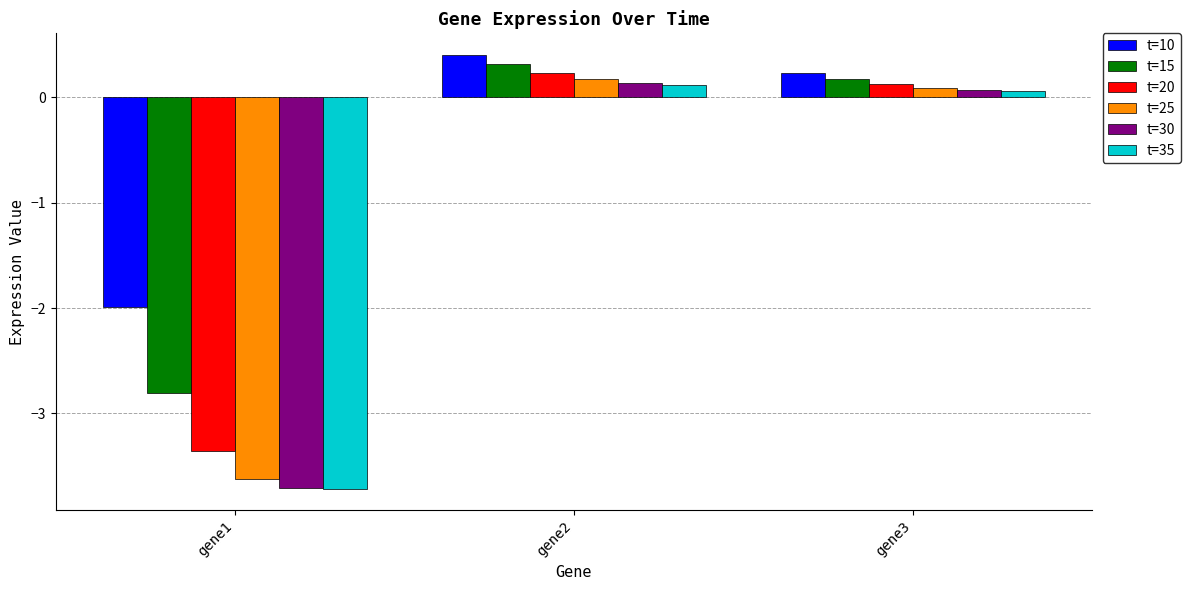

How many bars are there in total?

18